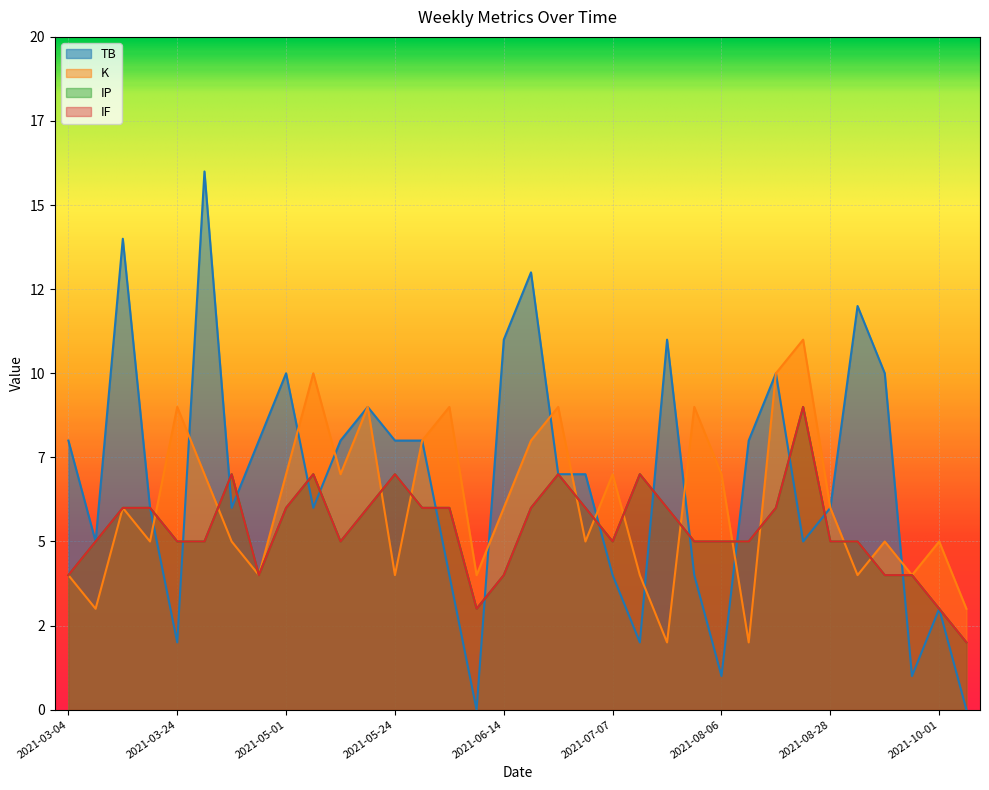

What is the difference between the highest and lowest values at 2021-08-28?

1